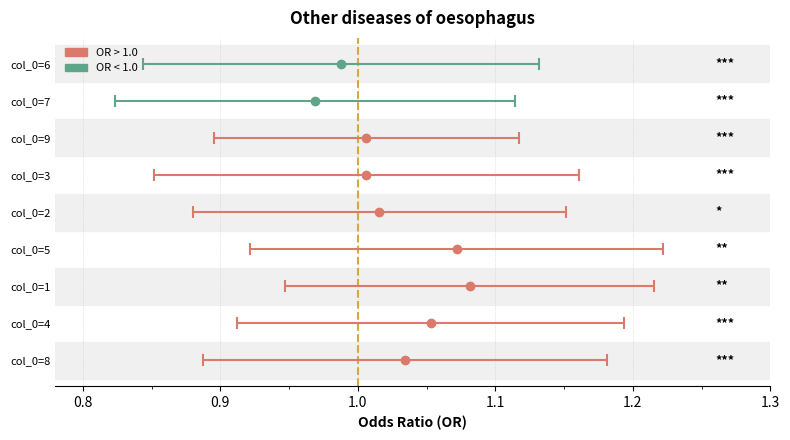

The value of col_3 at 8 is 5. True or false?

False